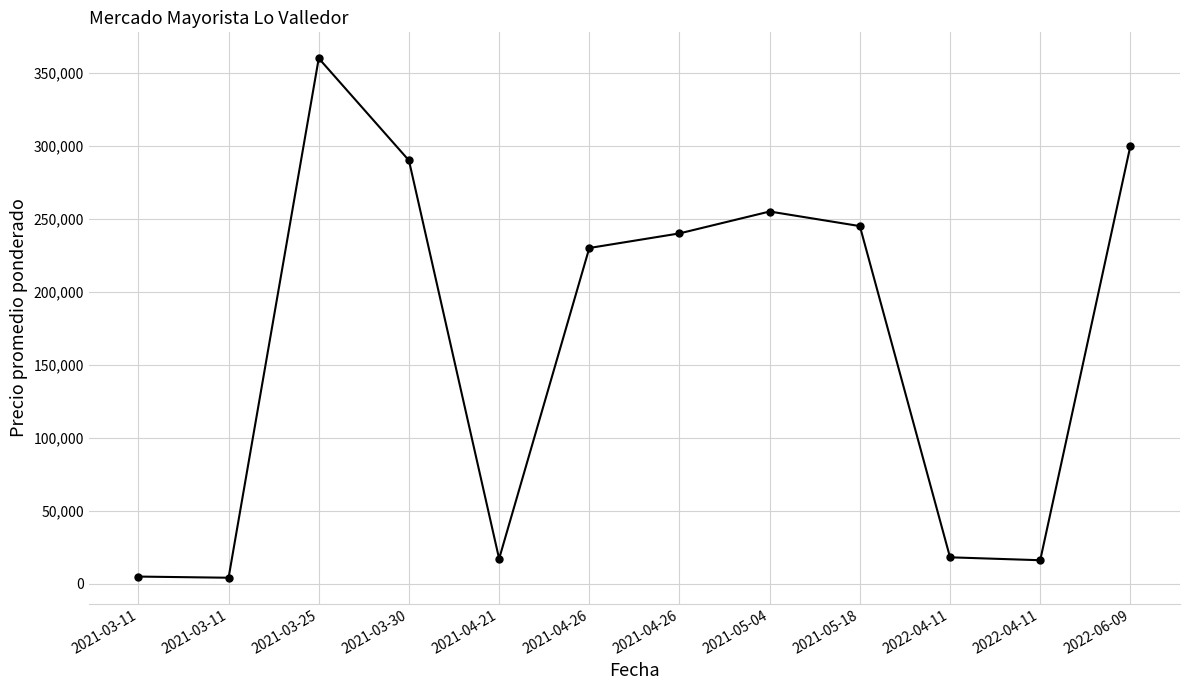

How many lines are shown in the chart?

1